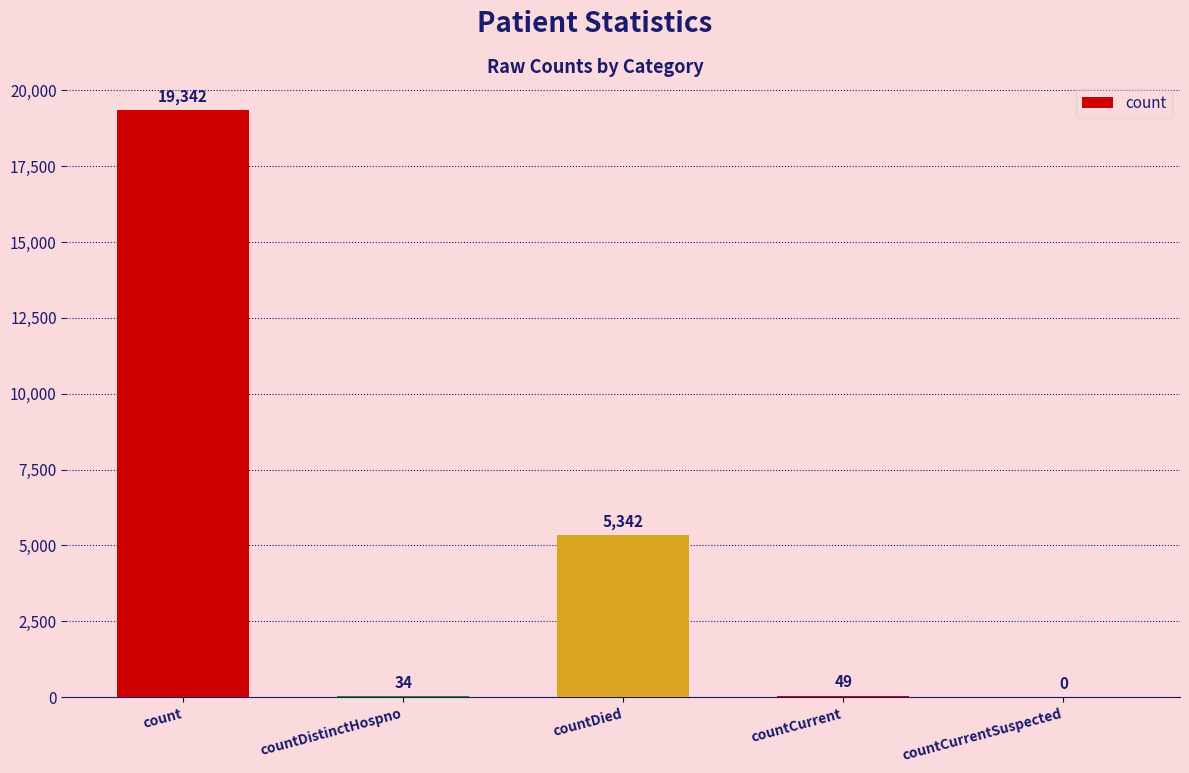

What is the sum of the values at countDied and countDistinctHospno?

5376